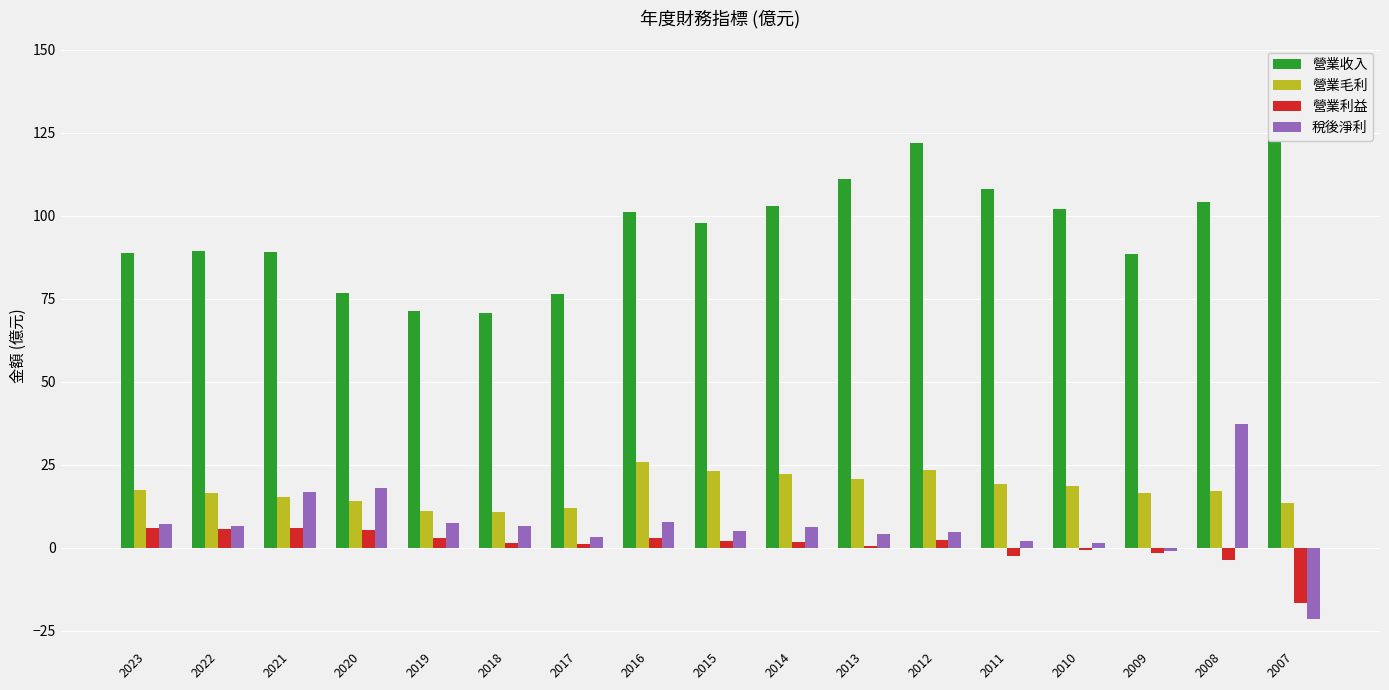

True or false: 稅後淨利 has a value of 11.1 at 2018.

False